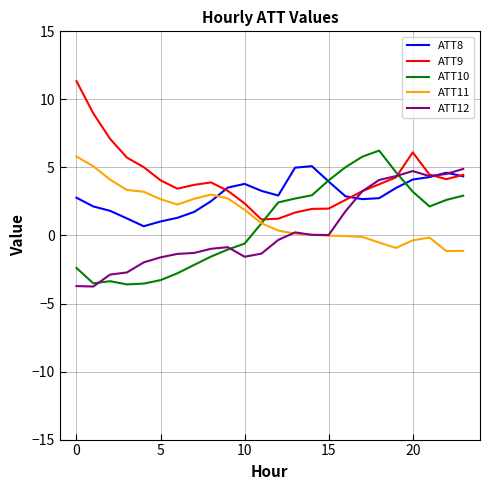

How many intersections are there between ATT8 and ATT11?

1